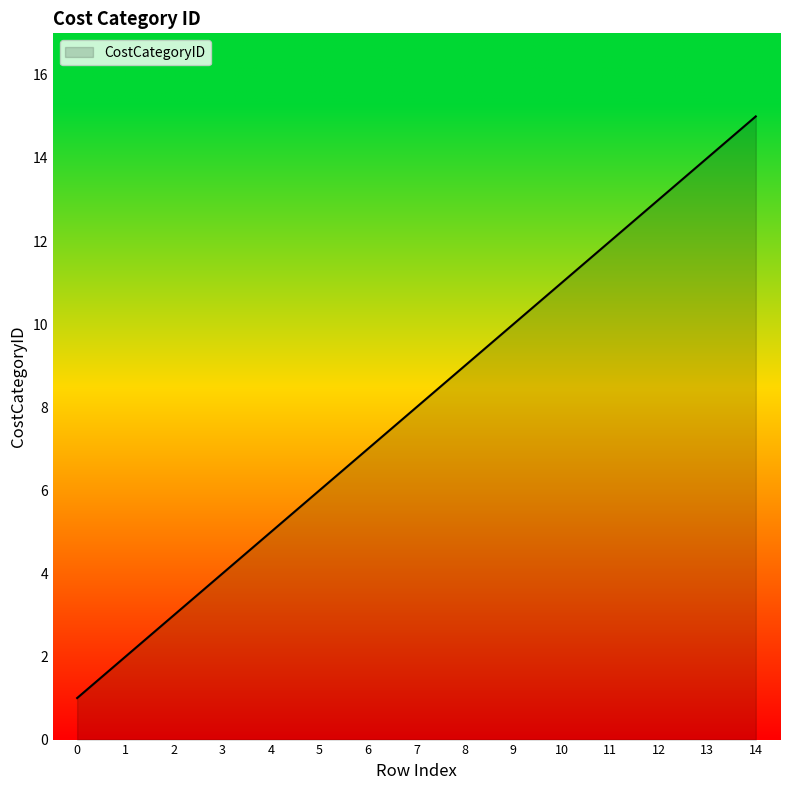

Does the chart display data point markers on the line(s)?

No